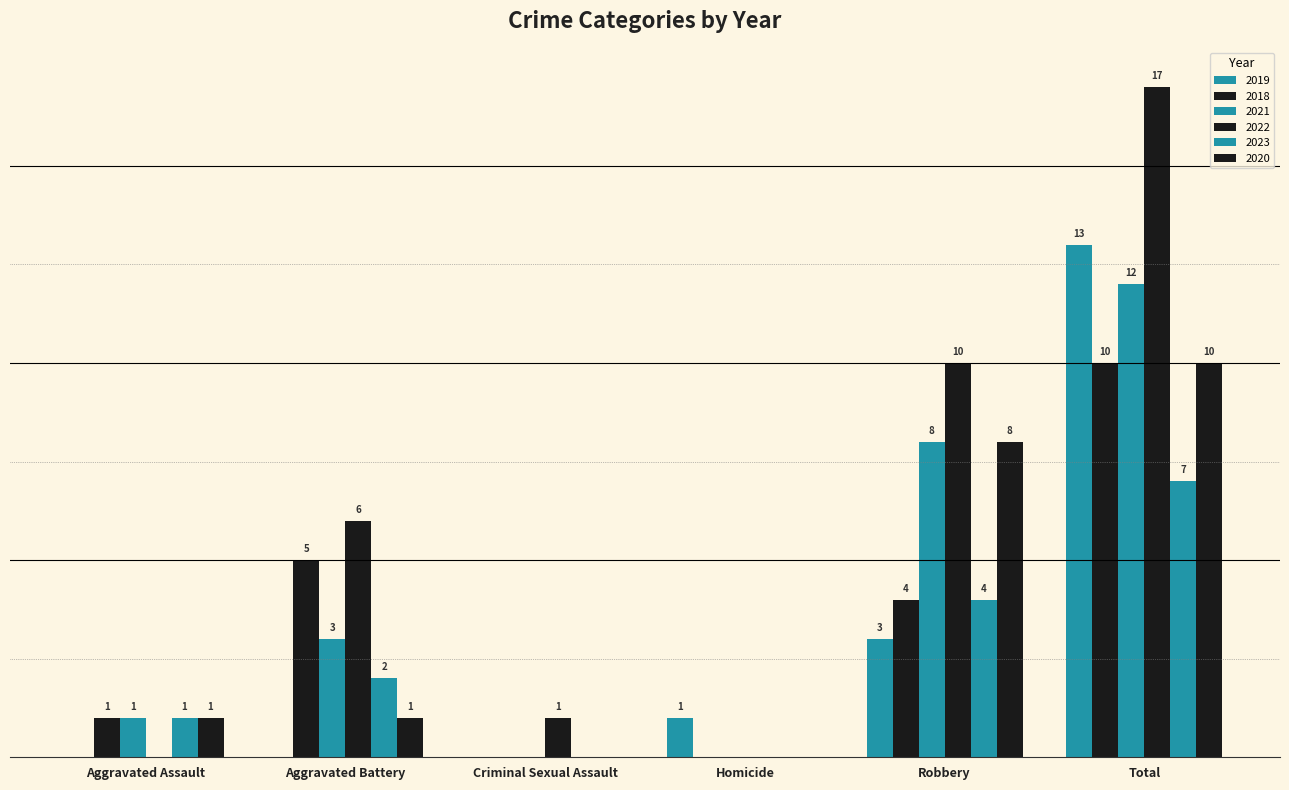

Are the bars grouped side by side (vs. stacked)?

Yes